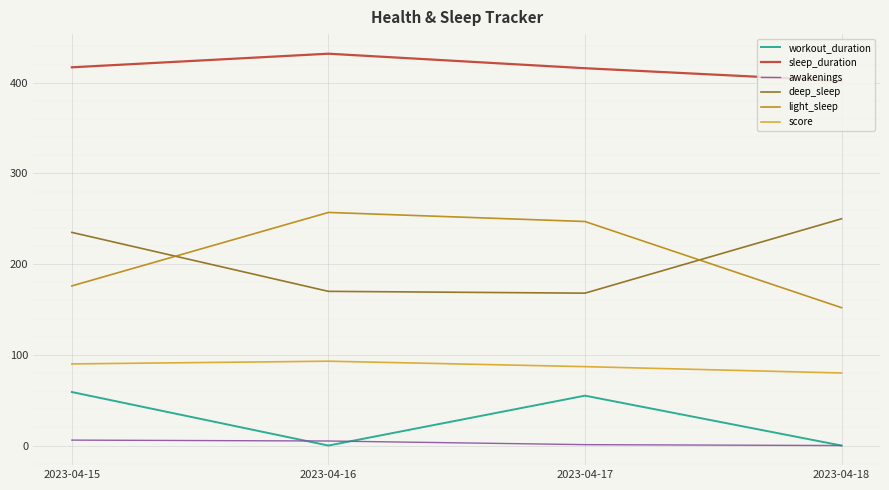

At which label does light_sleep reach its peak?

2023-04-16